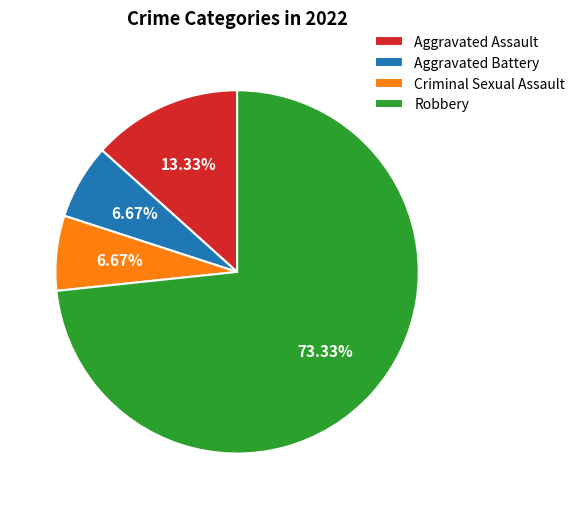

Between Robbery and Aggravated Assault, which is larger?

Robbery